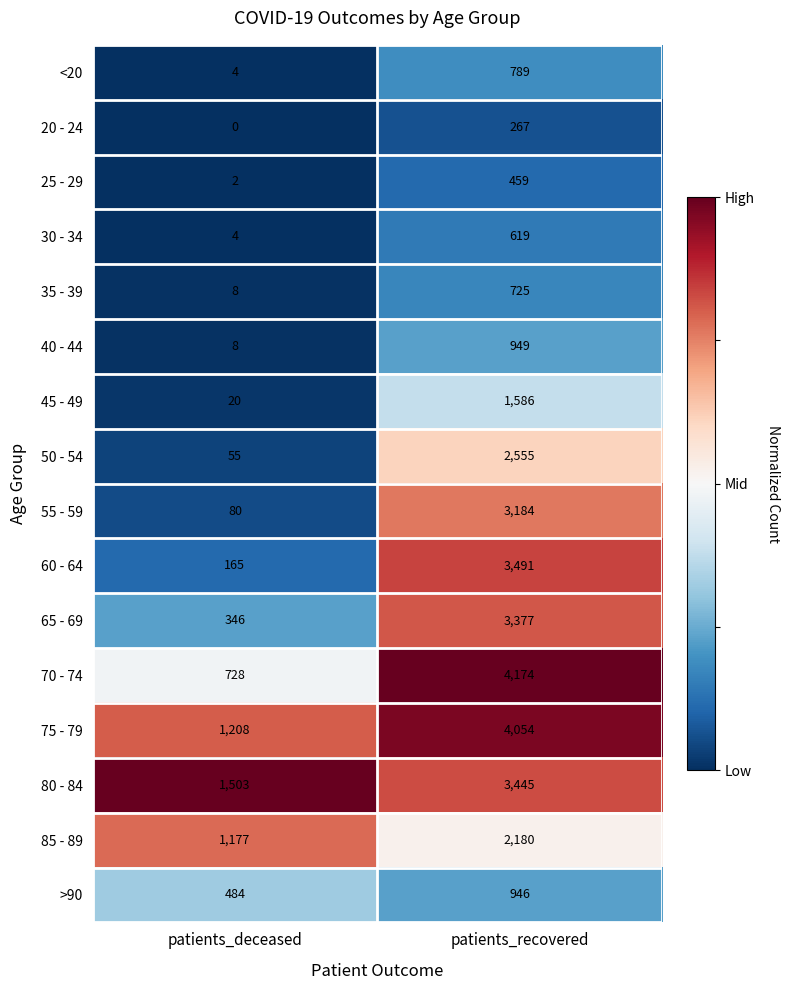

What is the total value across all series at patients_deceased?

5792